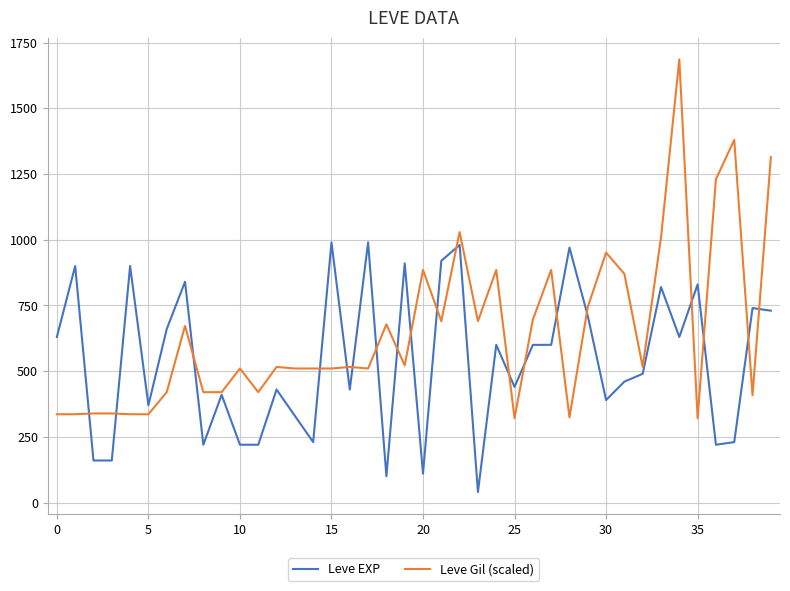

Which series has the largest total across all categories?

Leve Gil (scaled)